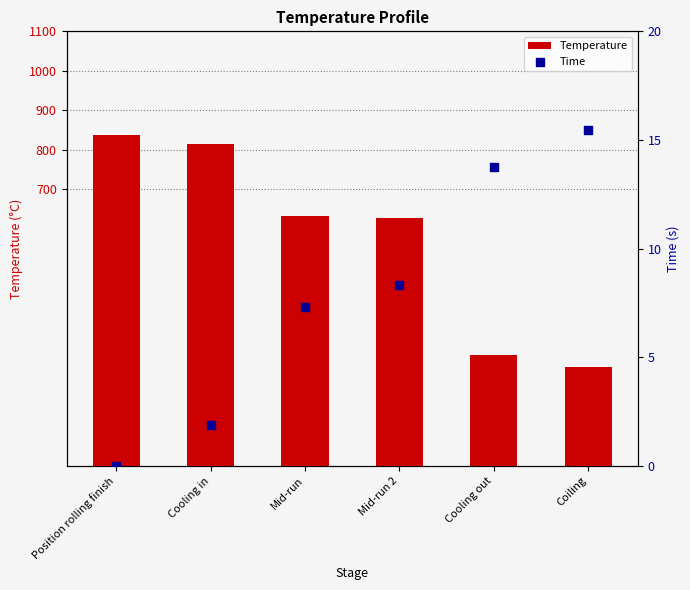

Which series reaches the minimum Y coordinate?

Time